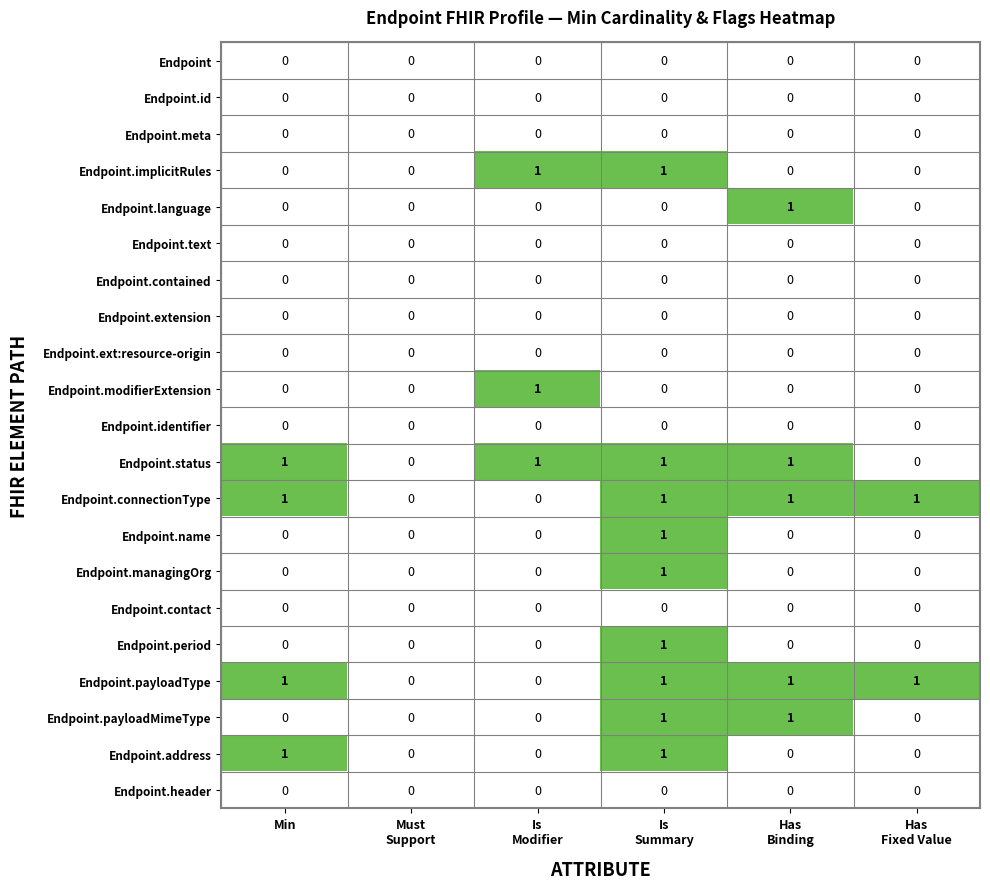

Count the Endpoint.status values in the range 0 to 1.

6